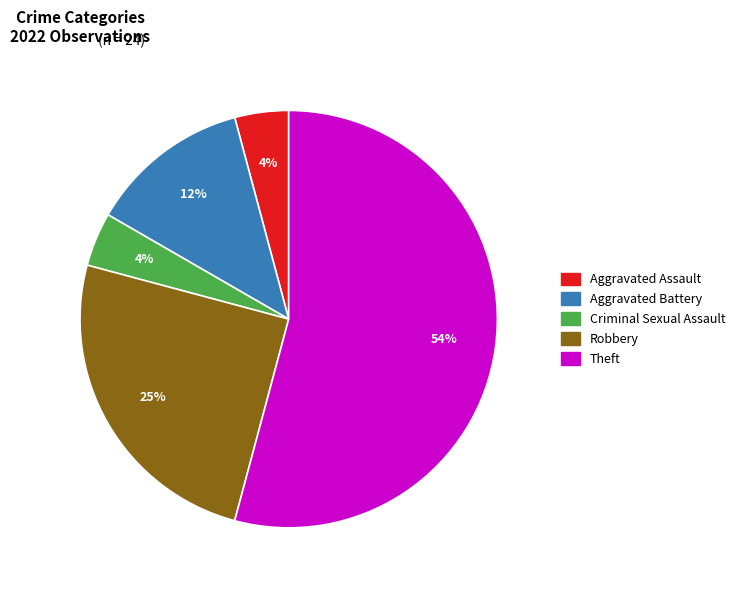

The Robbery slice represents 25% of the pie. True or false?

True